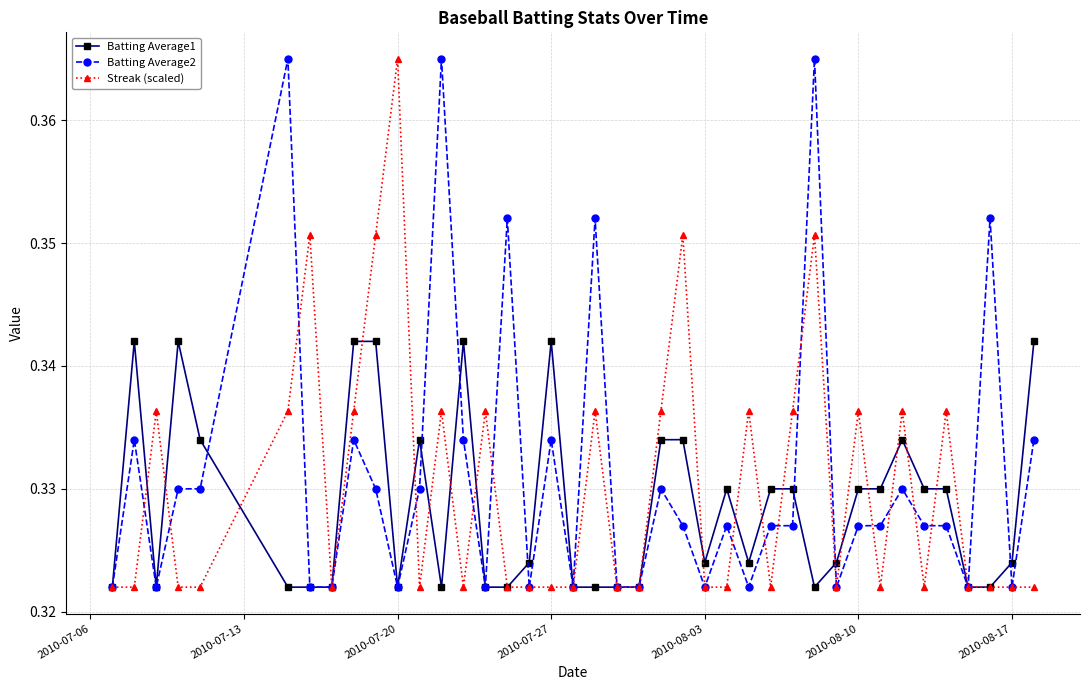

True or false: Batting Average2 has more than 2 interior local peaks.

True